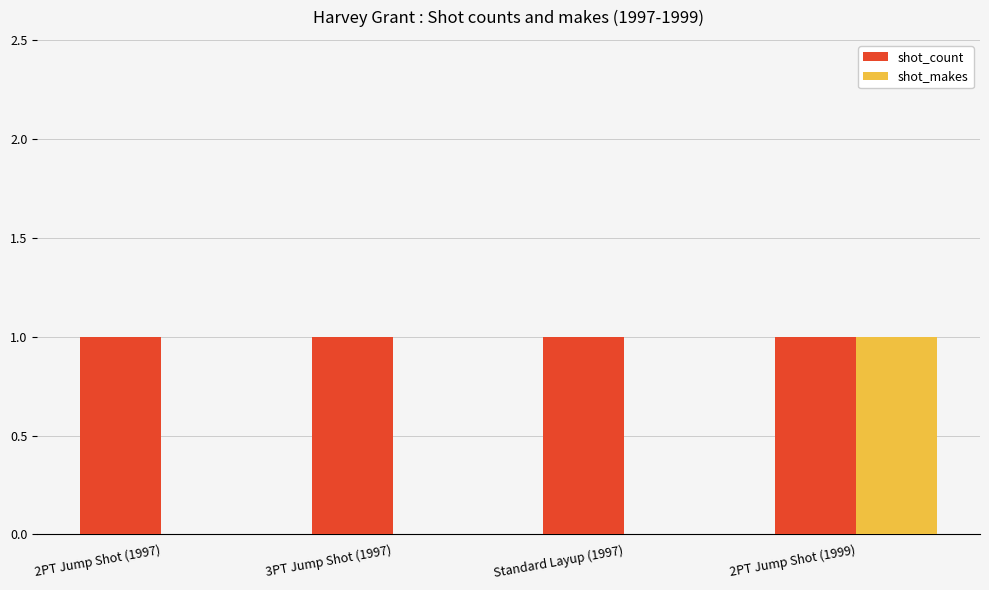

Count the shot_makes values in the range 0 to 1.

4